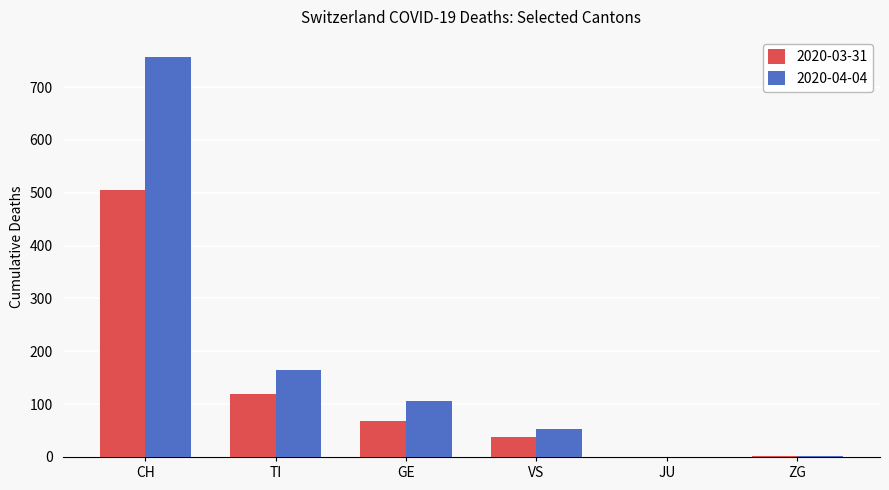

Between CH and JU, which series saw the biggest shift?

2020-04-04